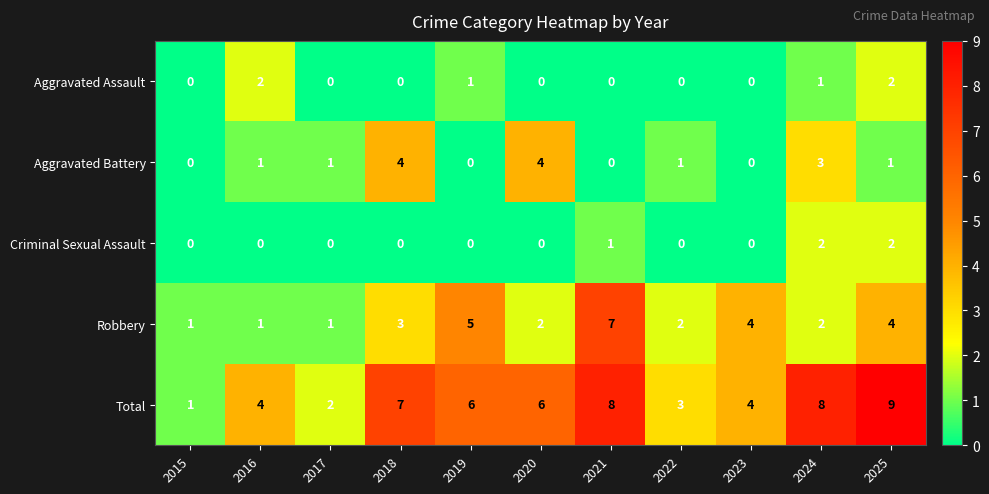

What is the average value of the Total series?

5